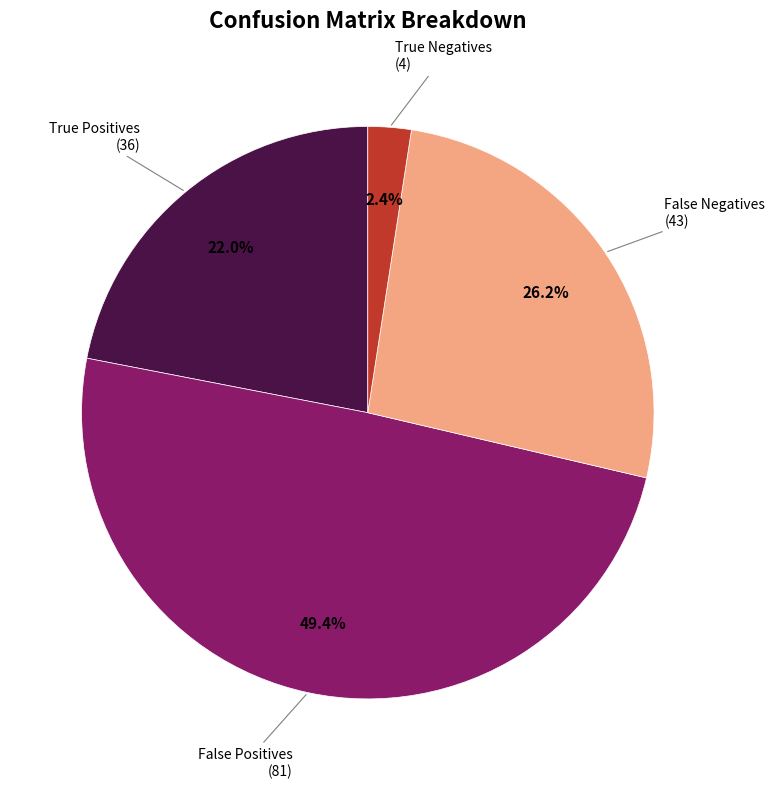

Is there a majority slice in this chart?

No